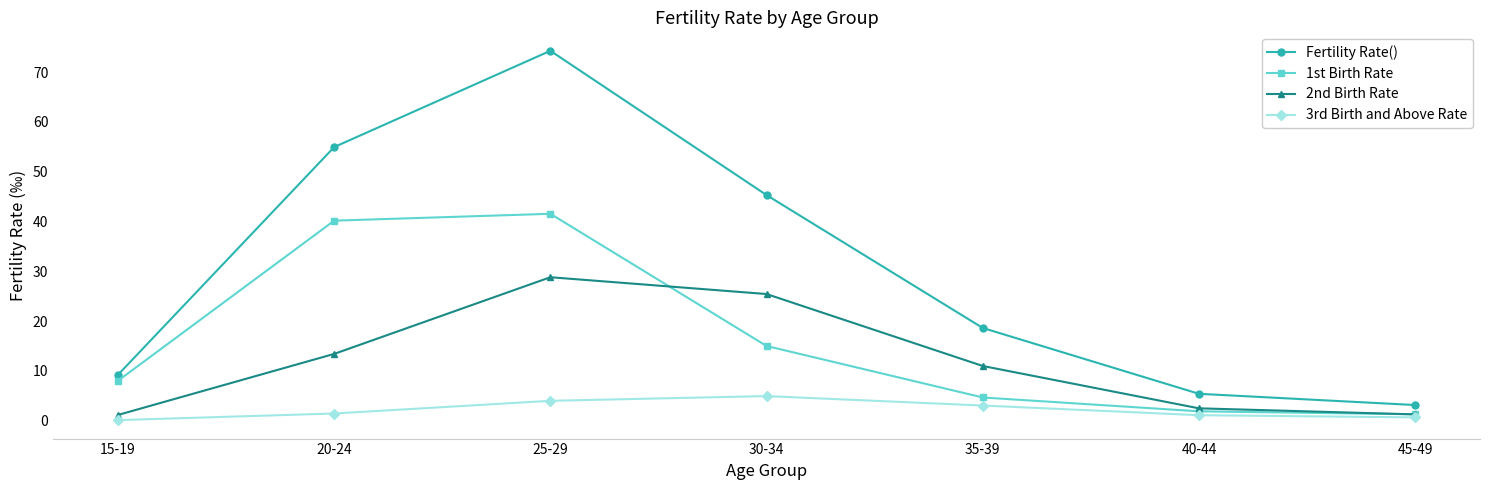

Rank the series at 25-29 from highest to lowest value.

Fertility Rate(), 1st Birth Rate, 2nd Birth Rate, 3rd Birth and Above Rate